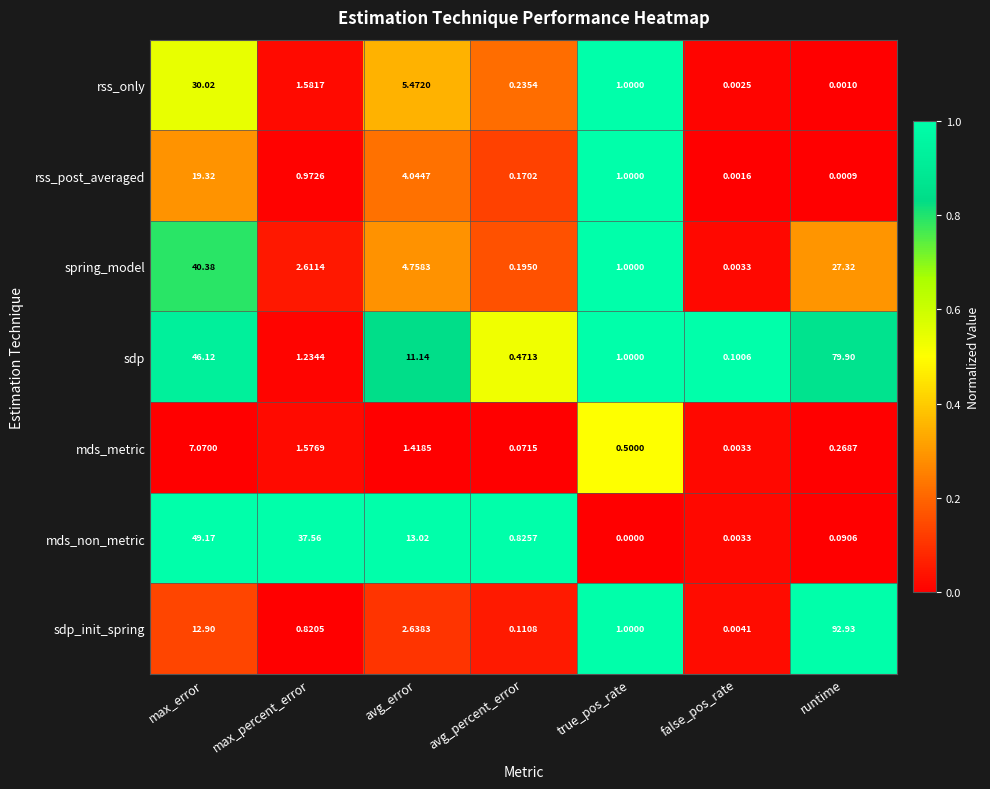

At which category does the chart reach its peak across all series?

runtime